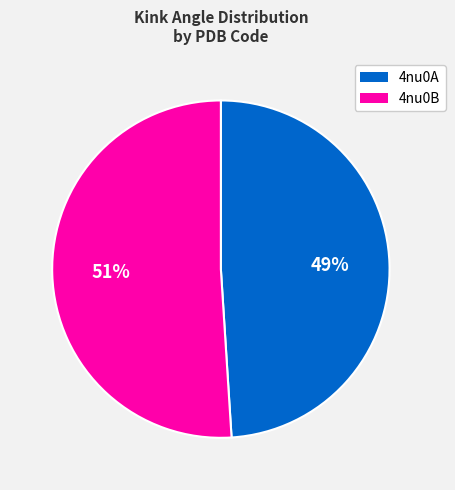

Between 4nu0B and 4nu0A, which is larger?

4nu0B